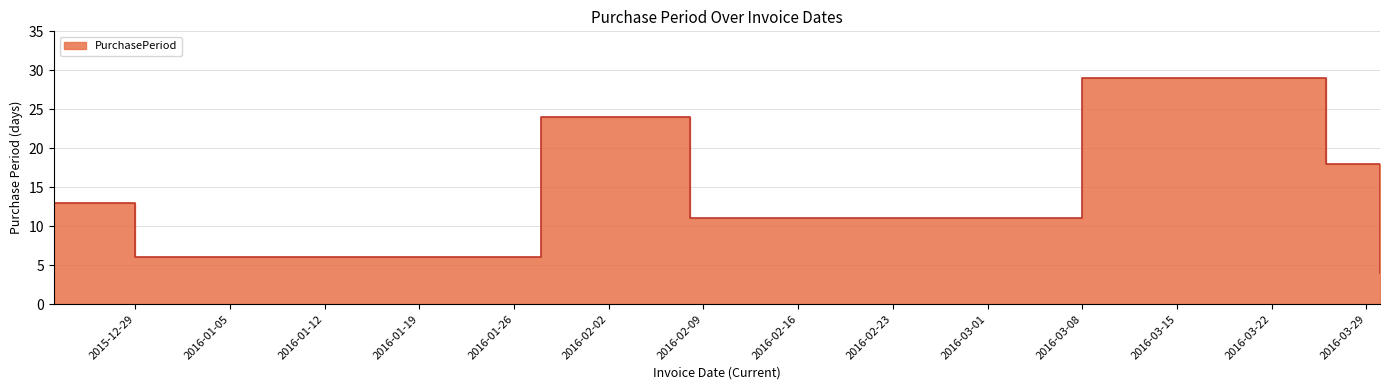

What is the sum of the values at 2016-03-08 and 2016-01-28?

53